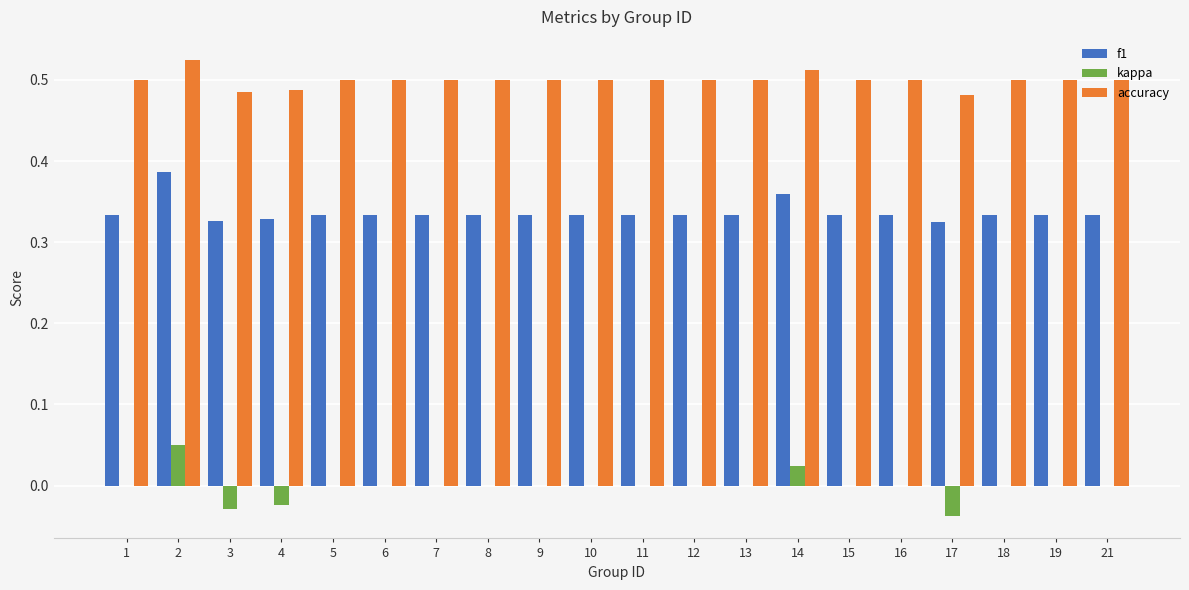

The kappa series shows 0.1 at 6. True or false?

False